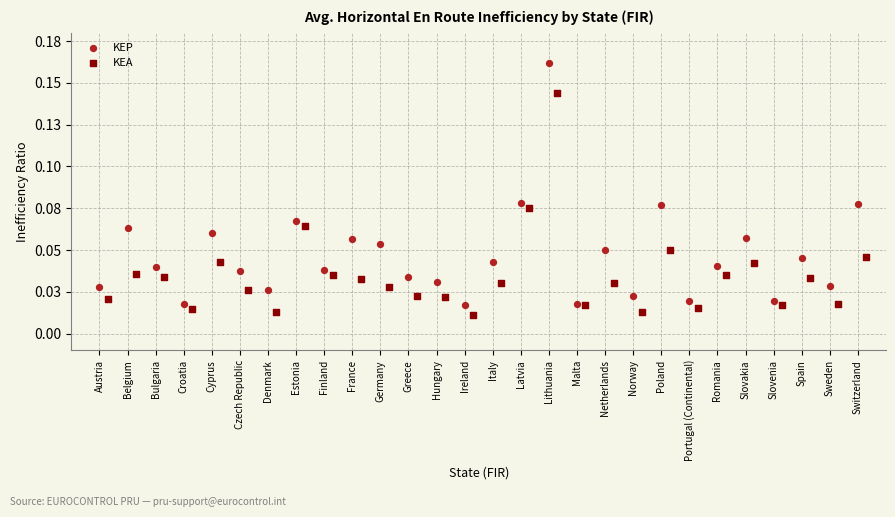

Which series reaches the maximum Y coordinate?

KEP